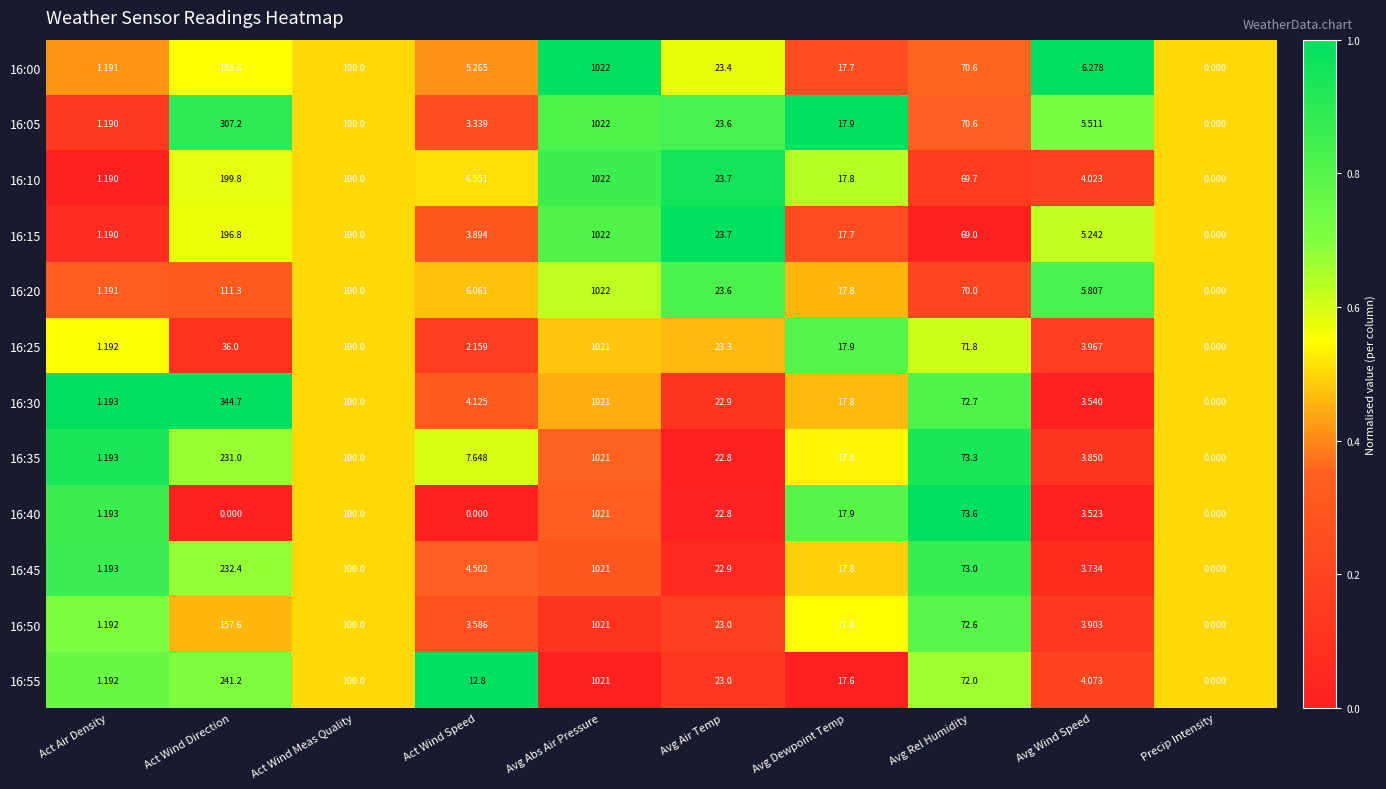

Which label corresponds to the largest value in the chart?

Avg Abs Air Pressure